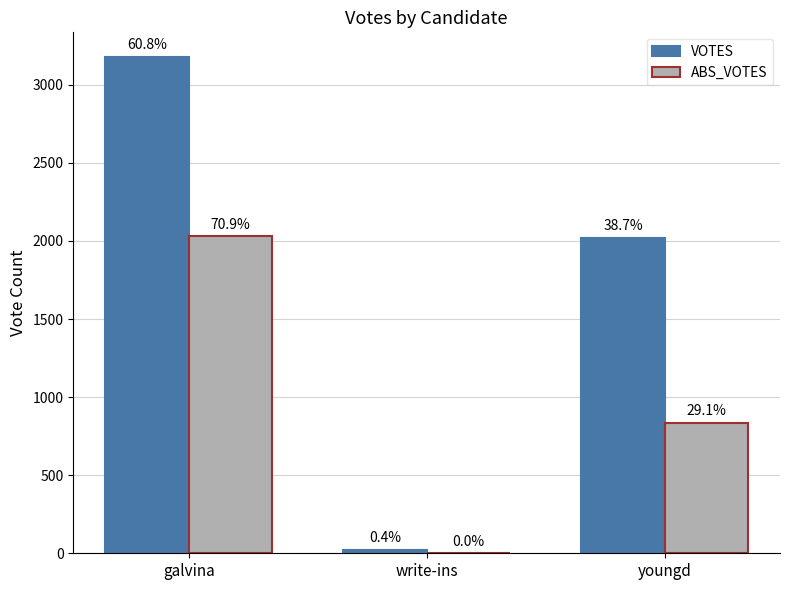

What is the difference between the highest and lowest values at galvina?

1147